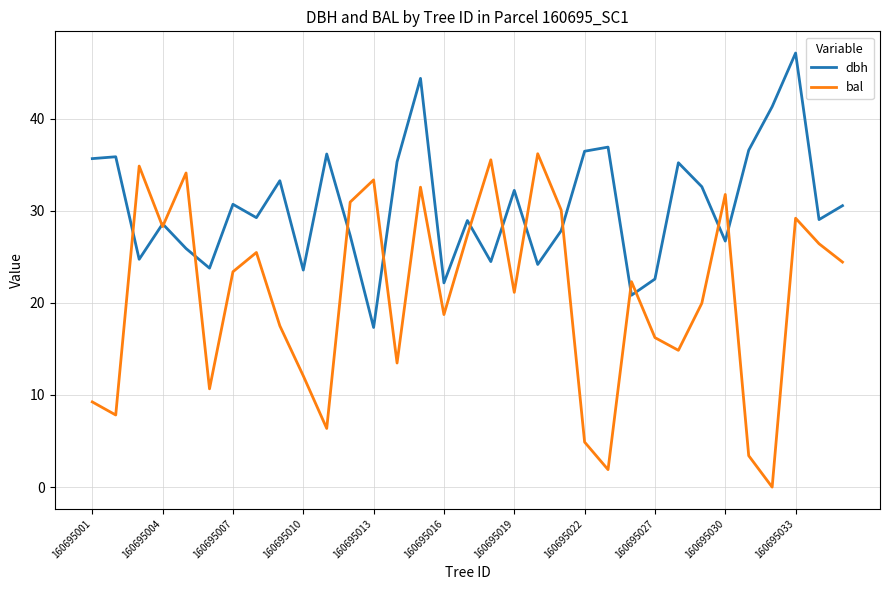

Which series has the widest spread of values?

bal